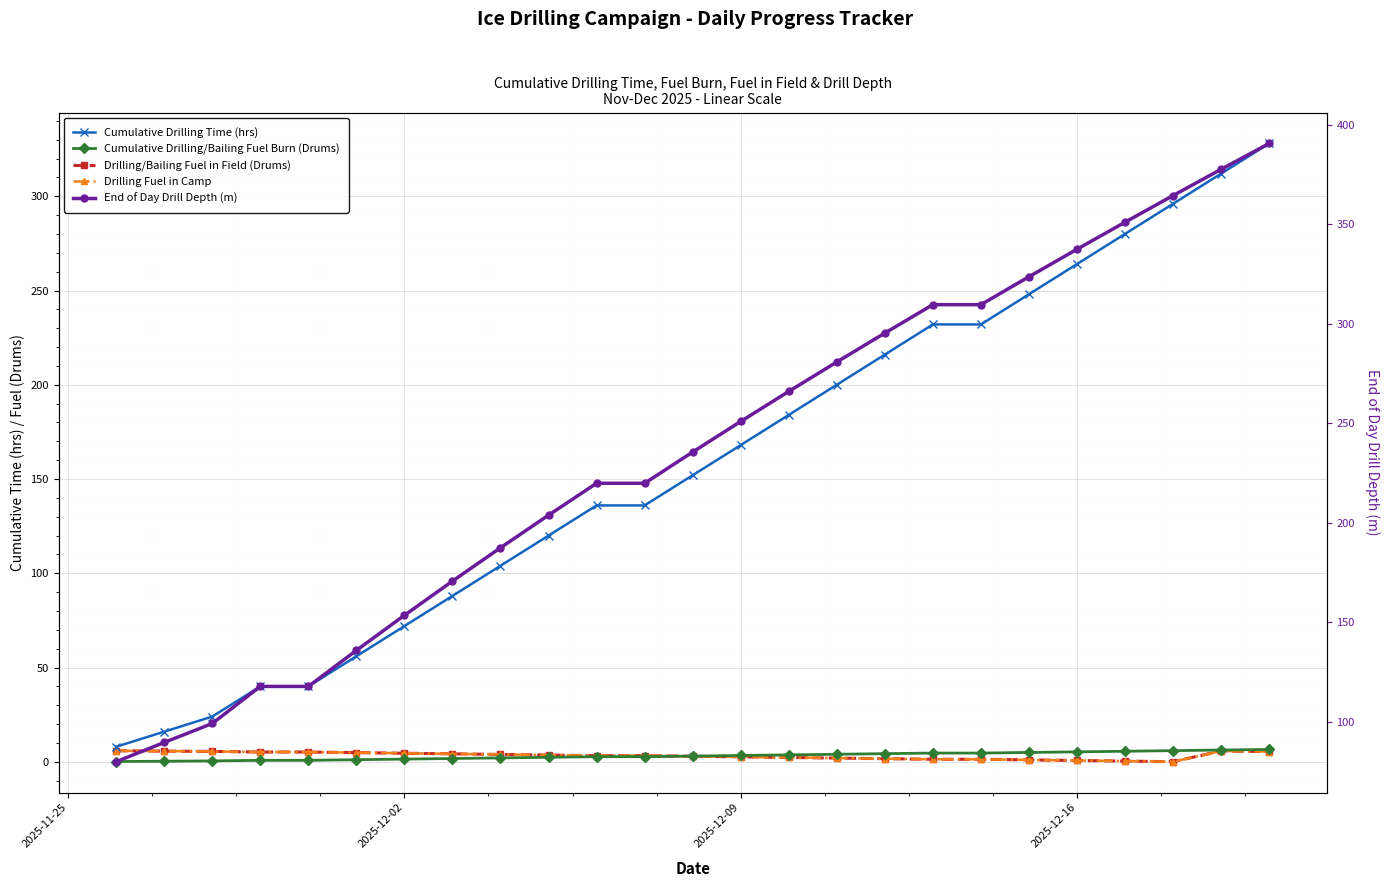

Between 2025-11-25 and 13, which series saw the biggest shift?

End of Day Drill Depth (m)